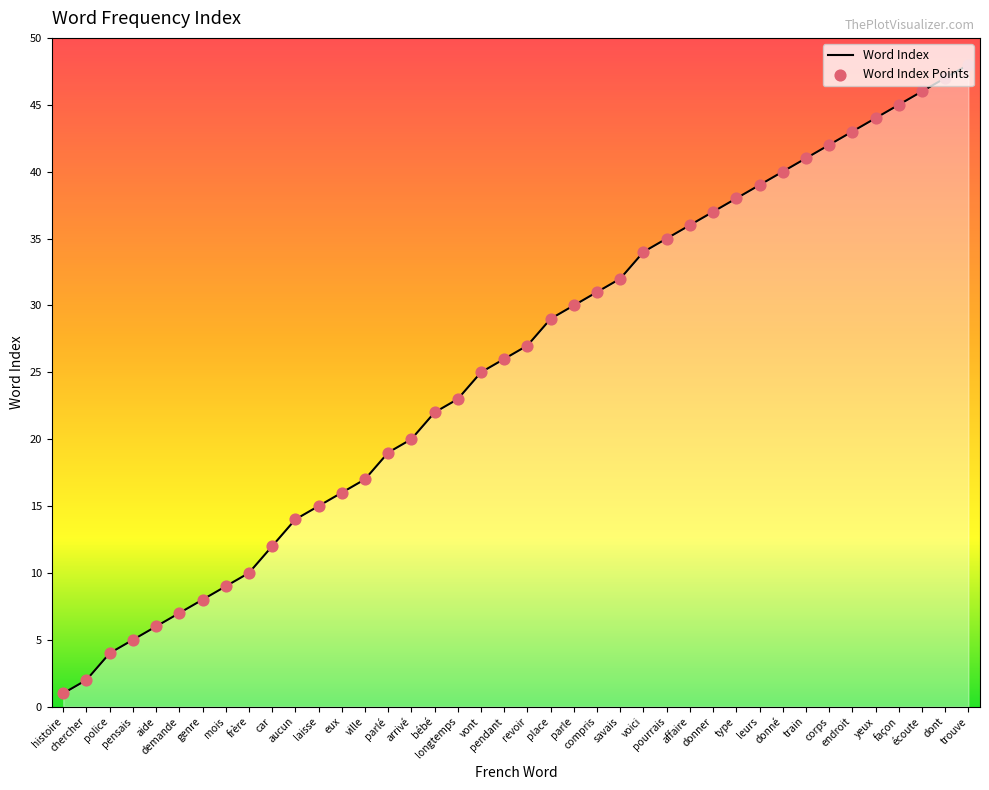

What is the maximum value shown in the chart?

48